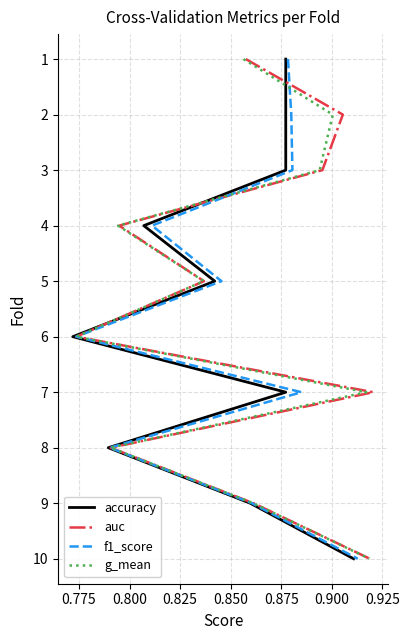

True or false: g_mean has a value of 5 at 0.800.

False